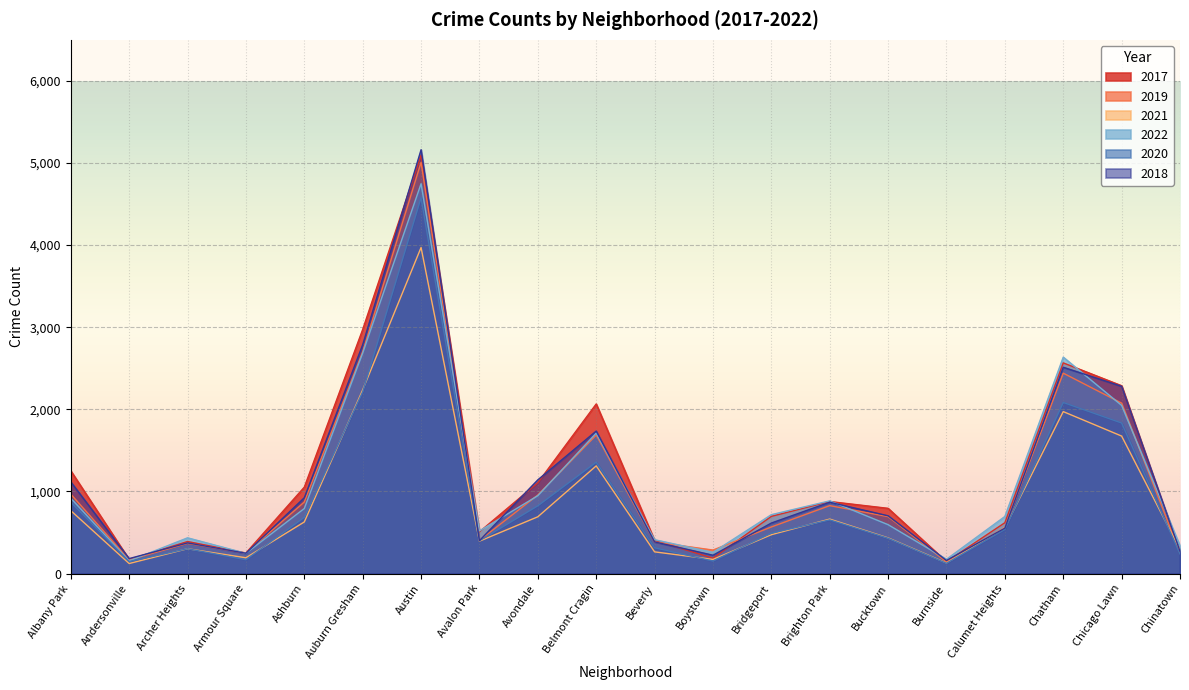

Read the 2020 value at Burnside.

126